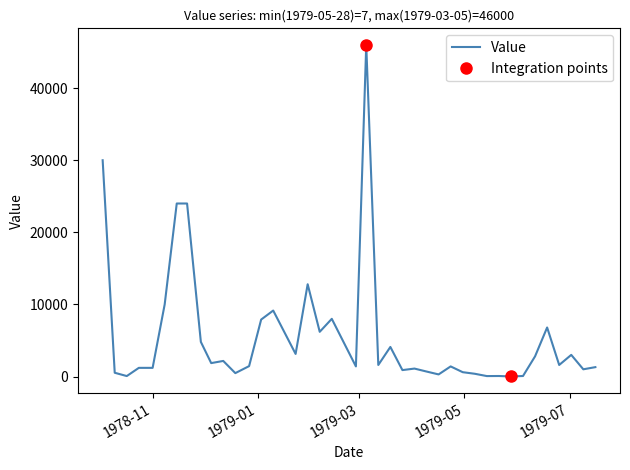

What is the ratio of the value at 1979-05-07 to the value at 1978-12-19?

0.8